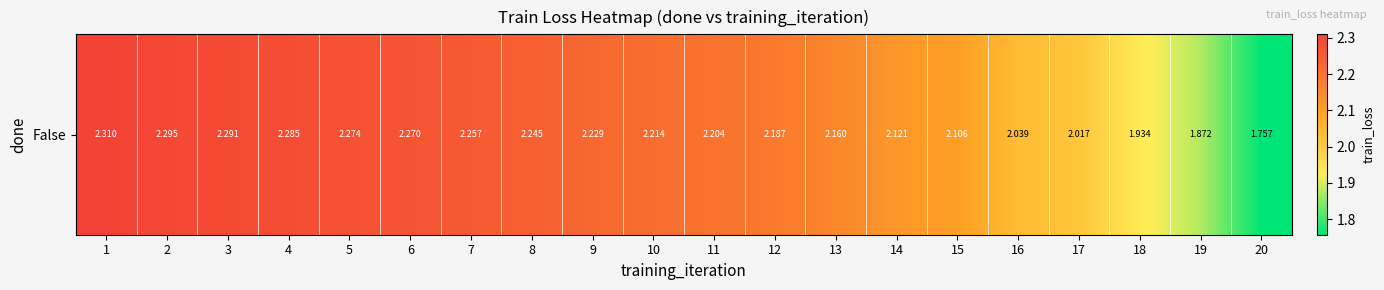

What is the difference between the maximum and second lowest values?

0.4